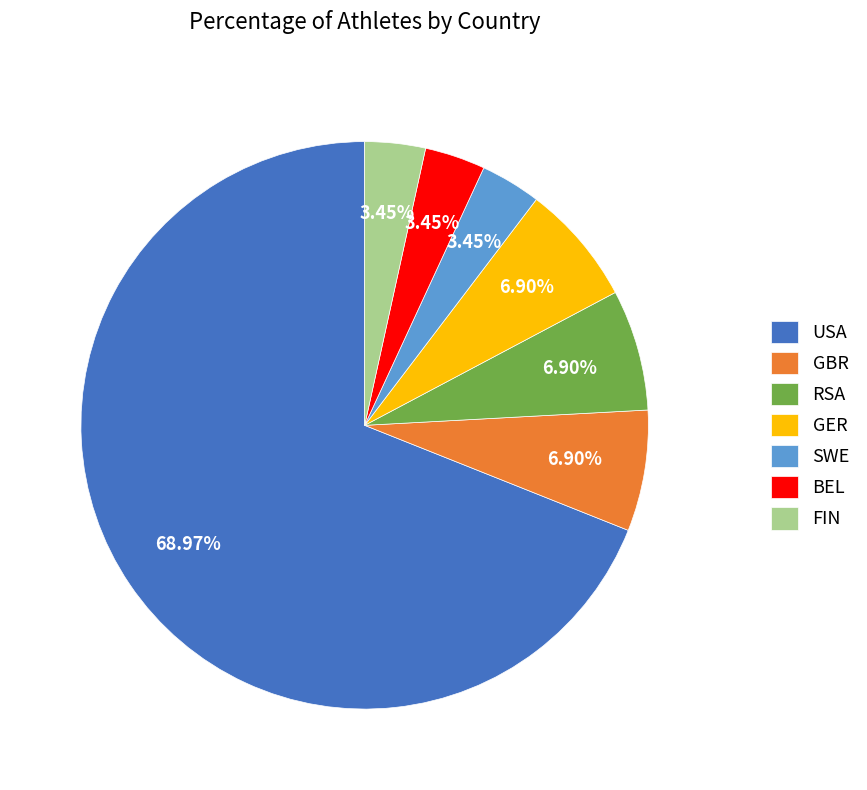

Which category accounts for the majority?

USA